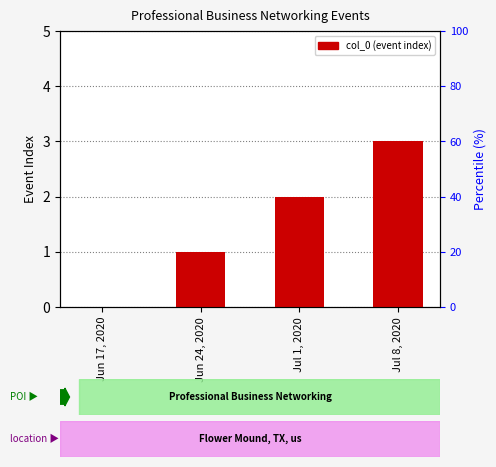

How many positive values are there?

3